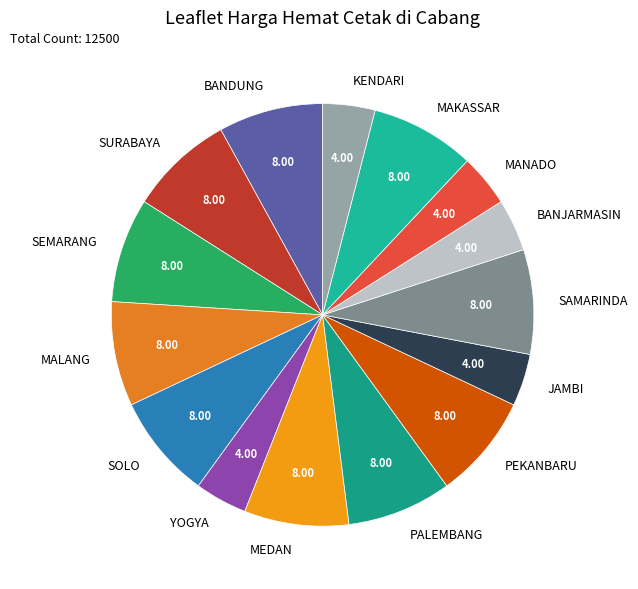

Is the sum of MAKASSAR and KENDARI greater than half?

No